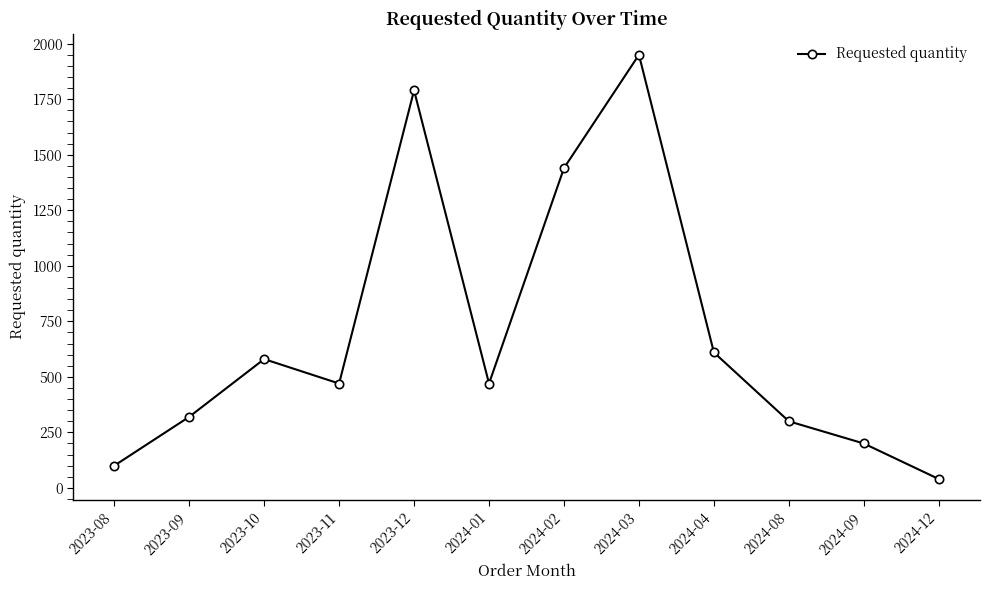

What is the smallest value displayed?

40